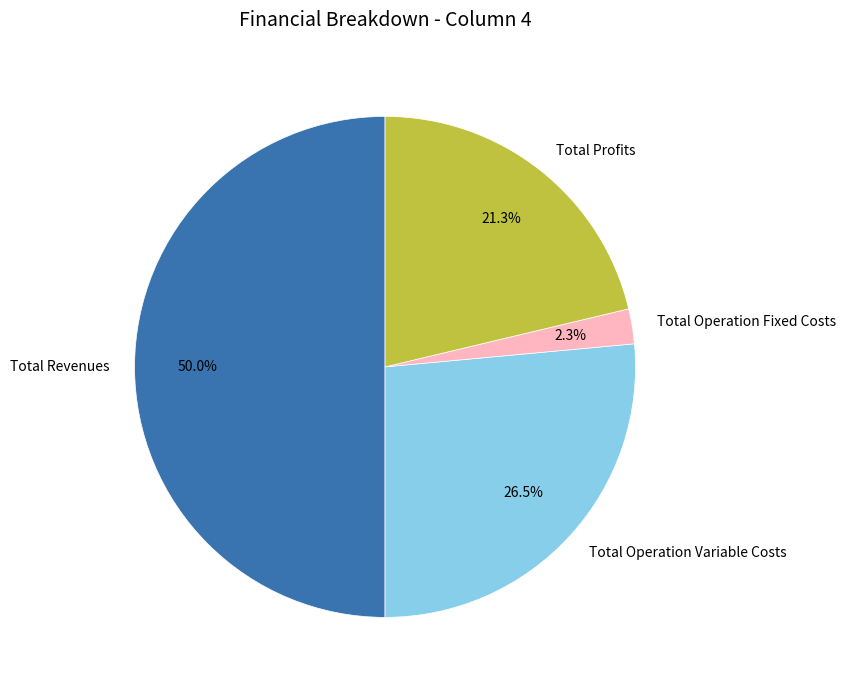

Is it true that Total Revenues is 50% of the pie?

True